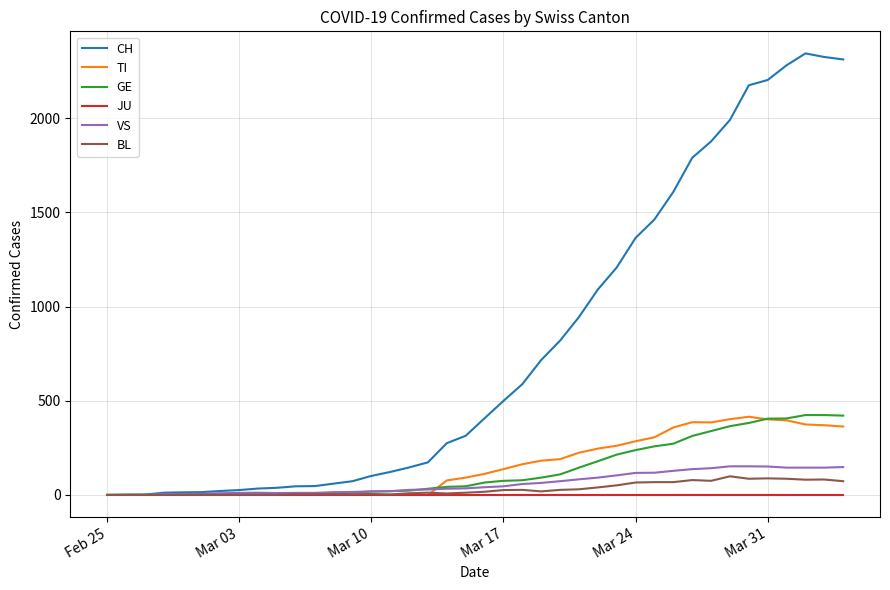

What are all the series names shown in the legend?

CH, TI, GE, JU, VS, BL